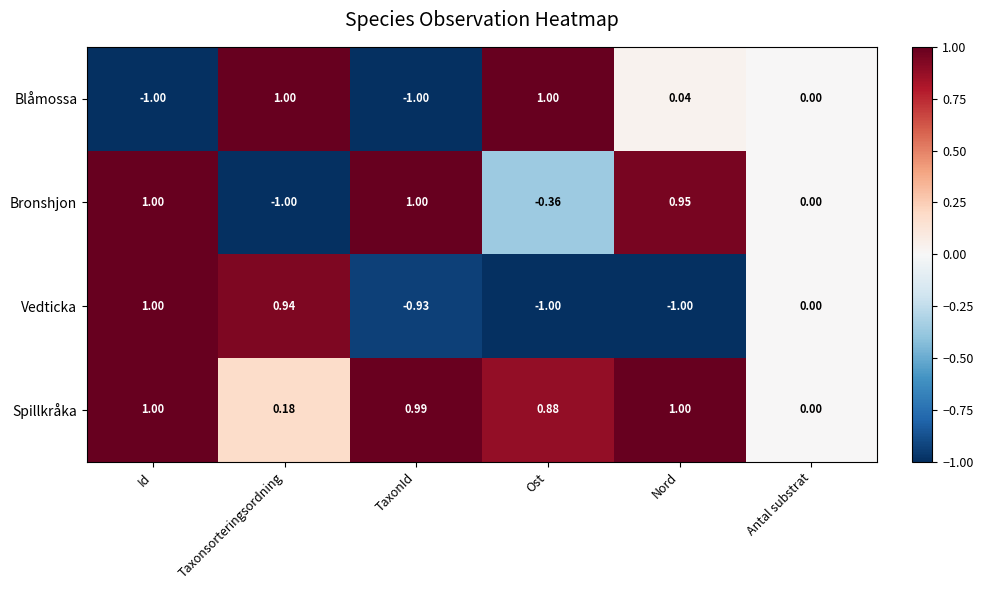

Rank the series by their average value, from lowest to highest.

Vedticka, Blåmossa, Bronshjon, Spillkråka